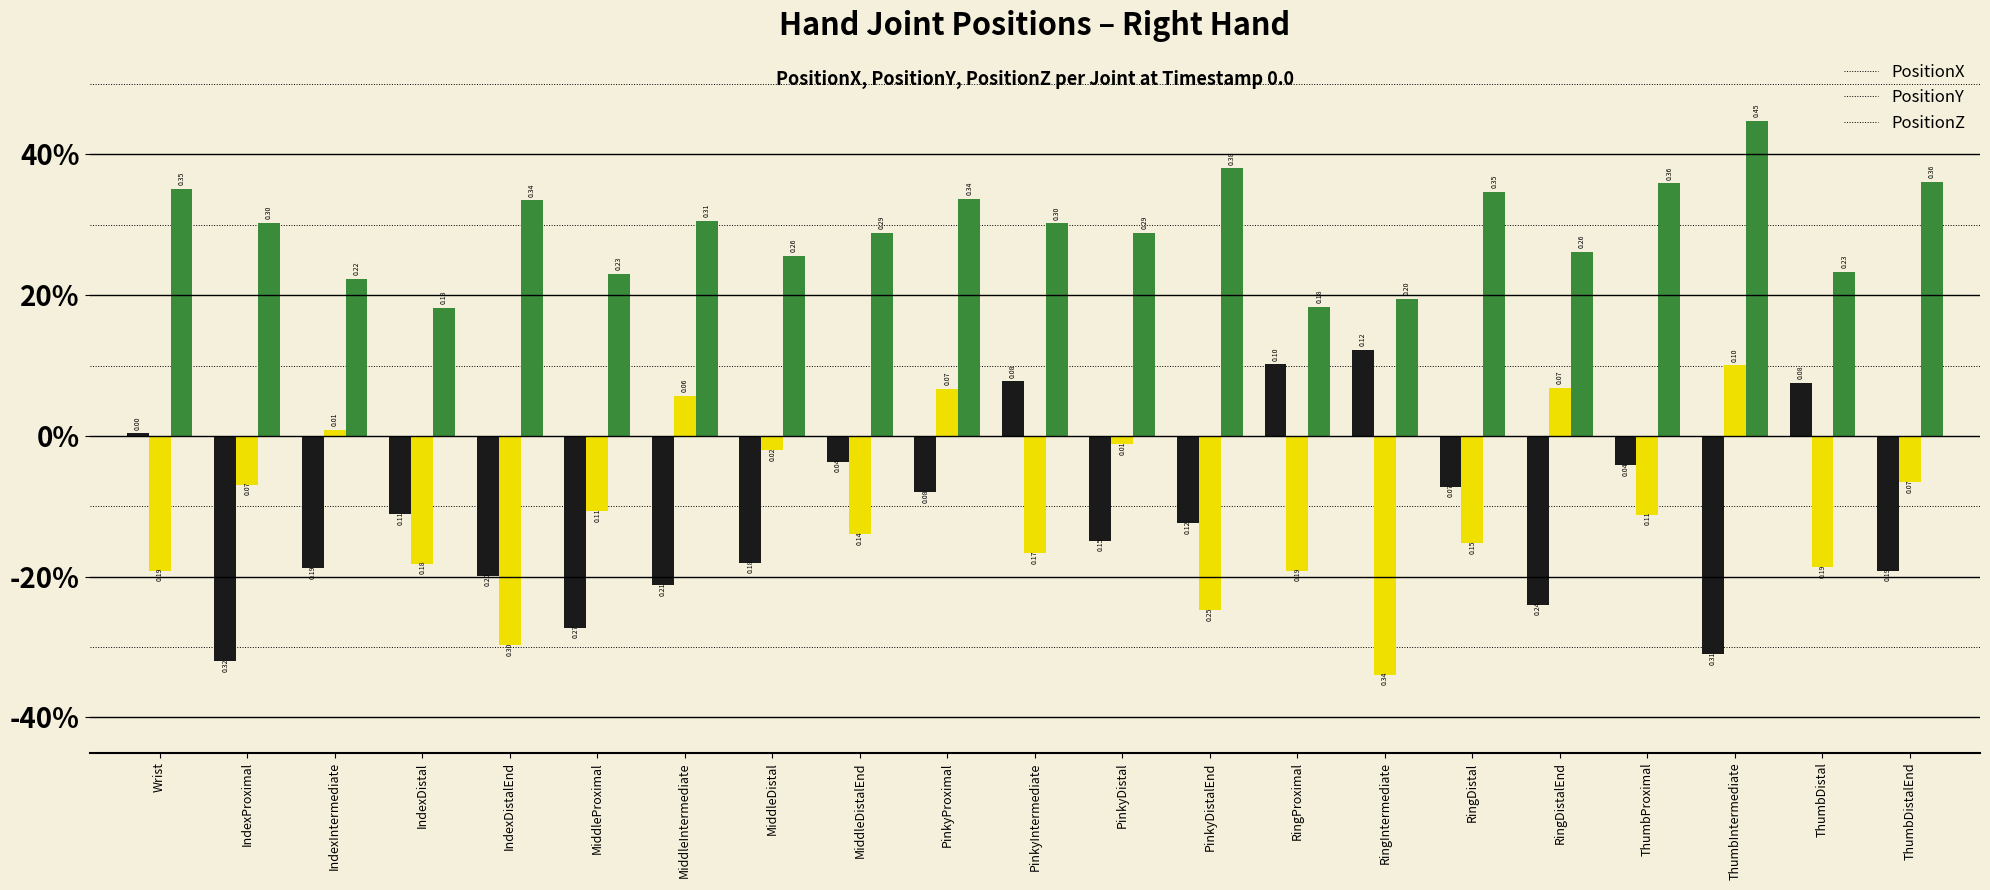

What are all the series names shown in the legend?

PositionX, PositionY, PositionZ